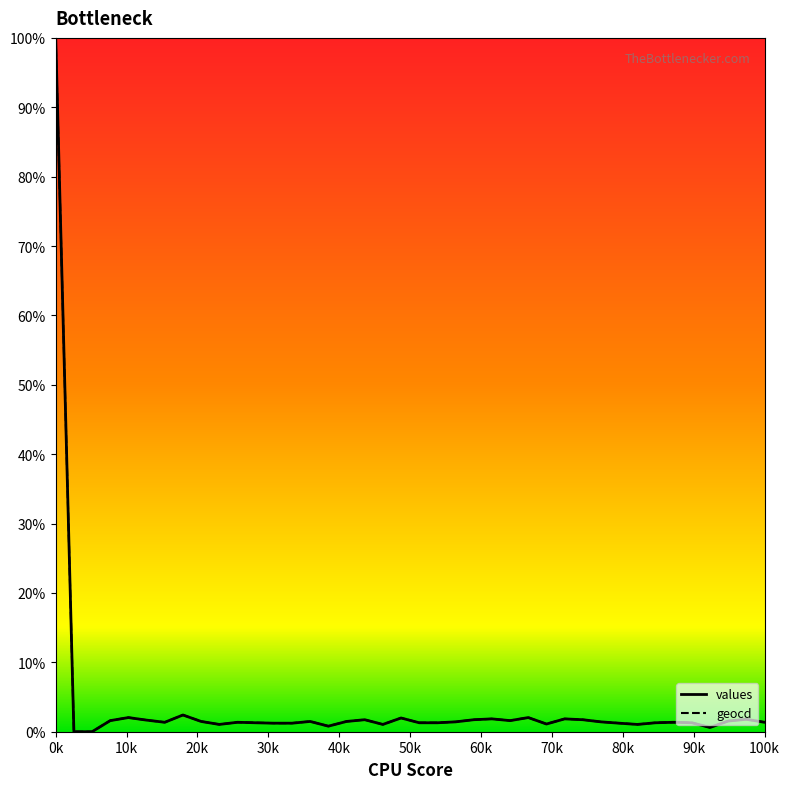

What is the greatest value displayed?

100.0